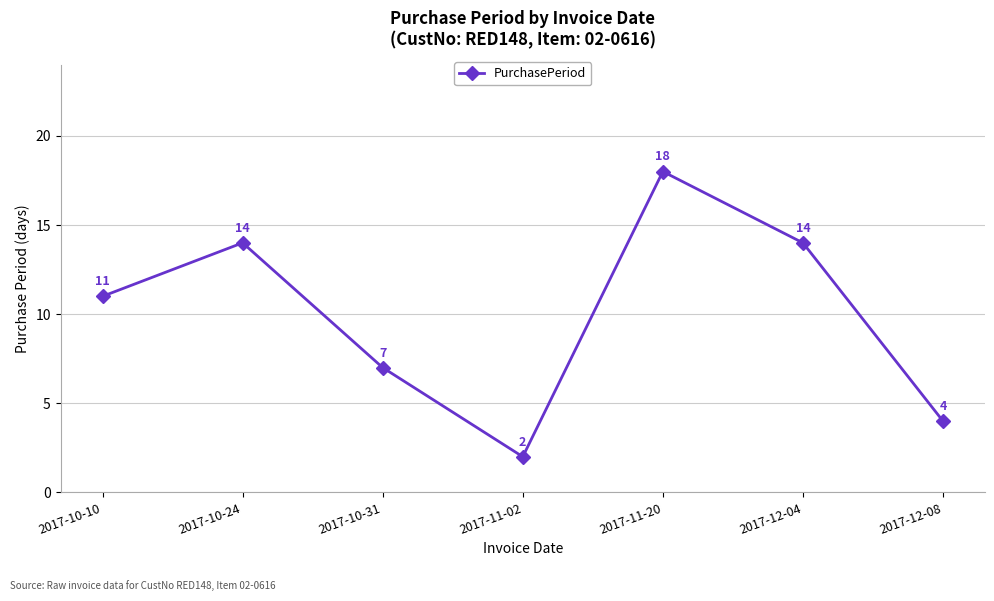

Is this an area chart (filled region under the line)?

No